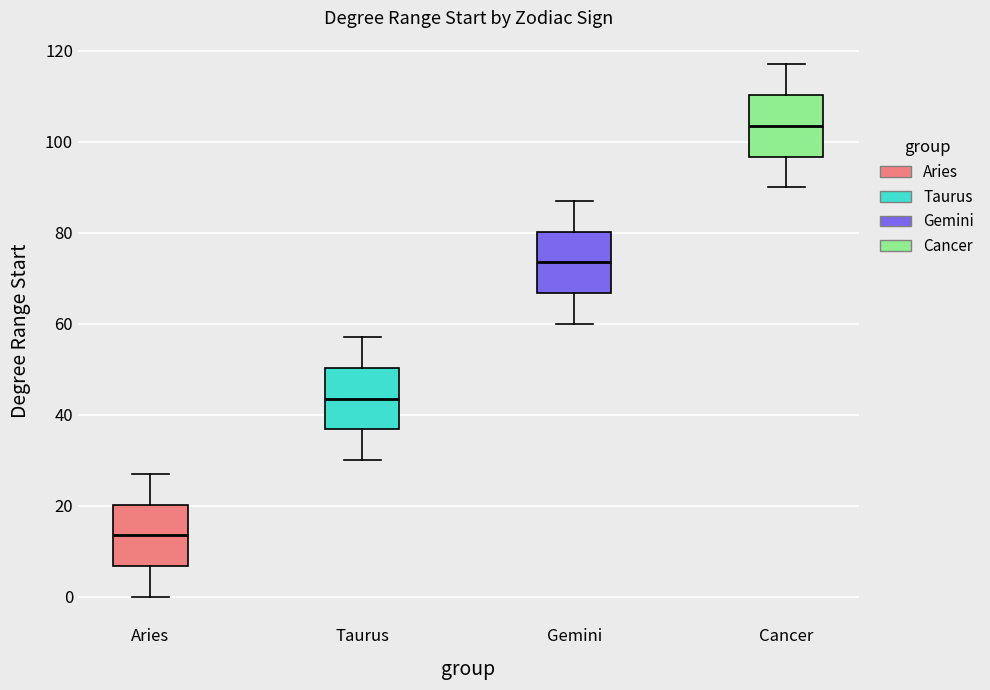

Where does the lower whisker of the box for Taurus end on the y-axis? The values are not printed on the chart, so give them approximately, as read against the axis.

30